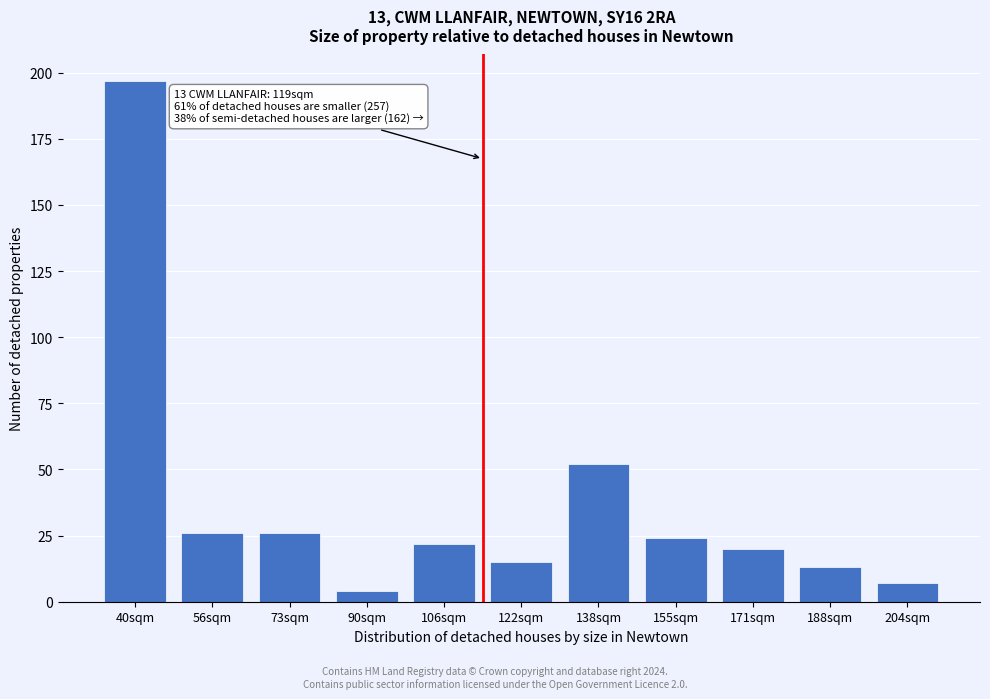

Reading left to right, transcribe all the data shown in this chart.

40sqm=197	56sqm=26	73sqm=26	90sqm=4	106sqm=22	122sqm=15	138sqm=52	155sqm=24	171sqm=20	188sqm=13	204sqm=7